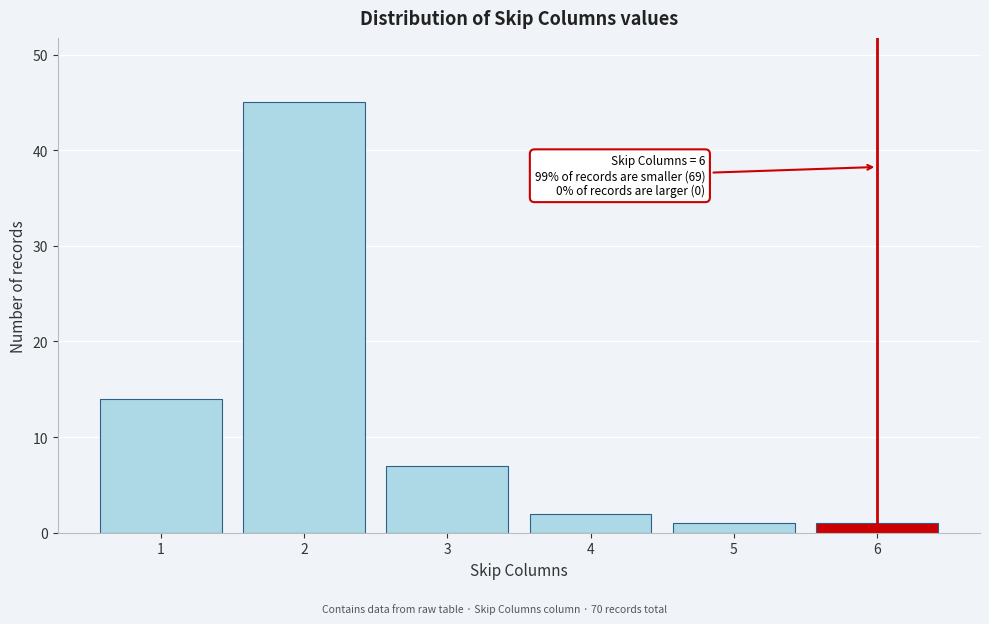

Reading left to right, extract all data points from this chart.

14	45	7	2	1	1